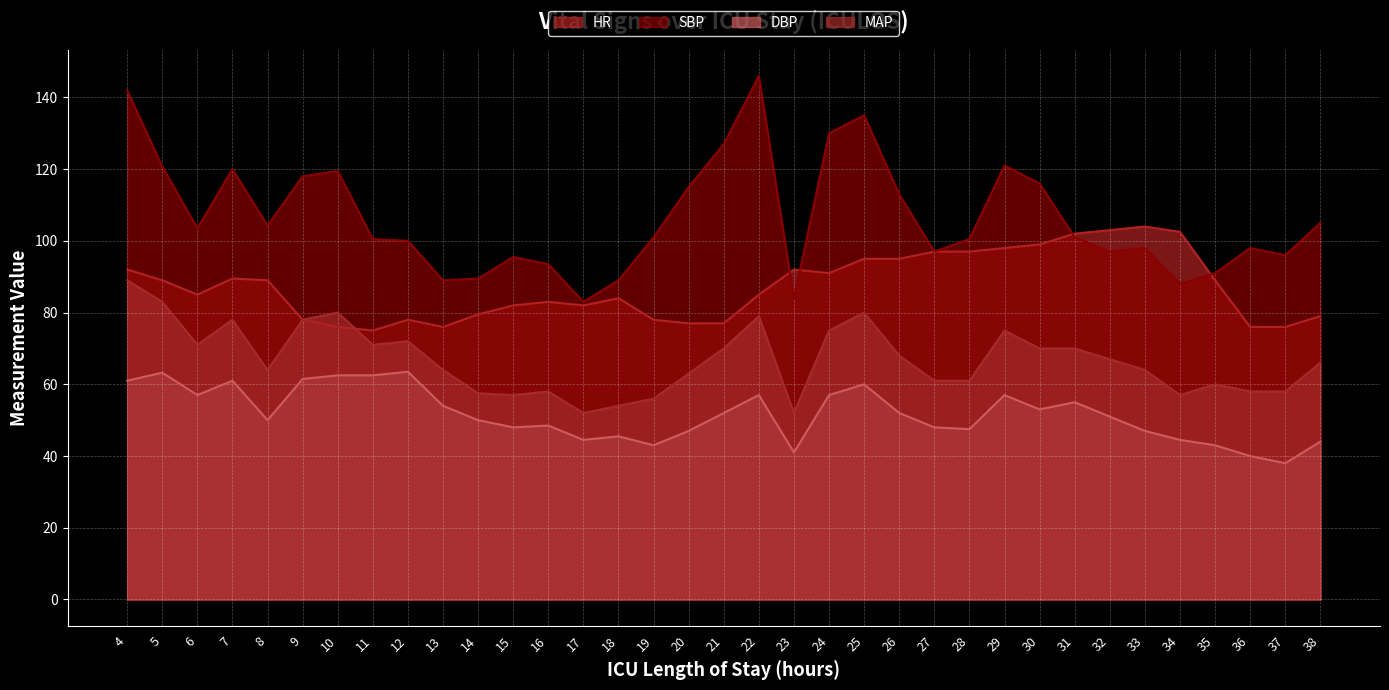

Which category has the highest value in the HR series?

33